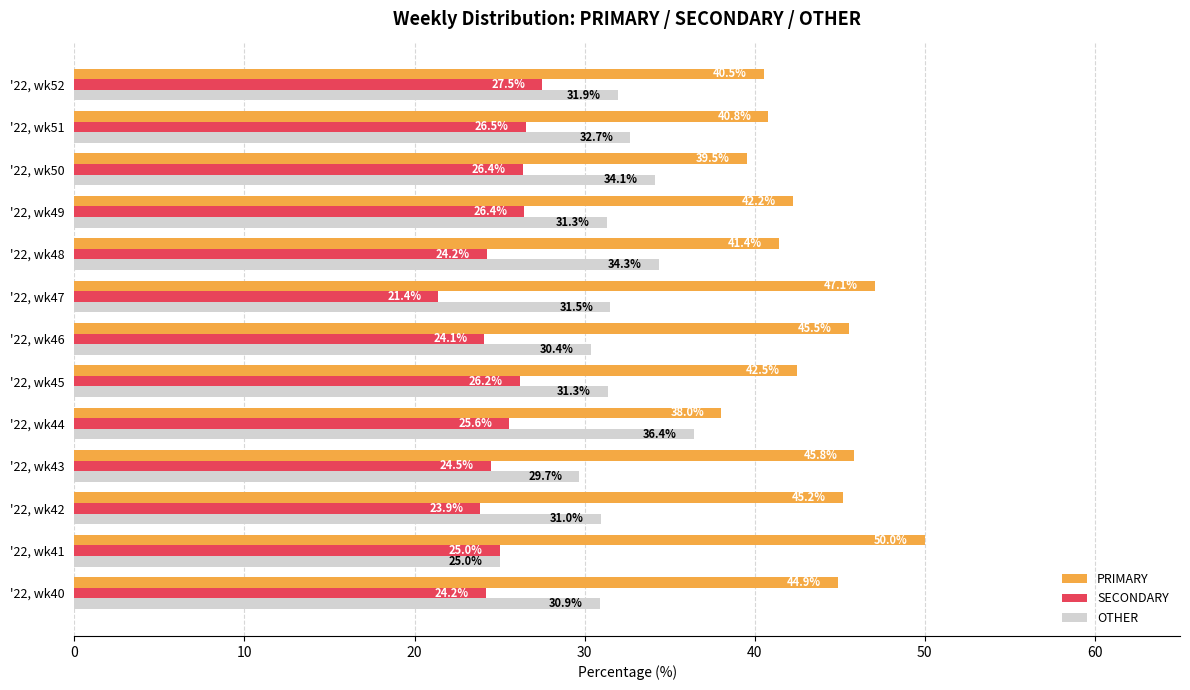

What is the difference between the second highest and minimum values in the PRIMARY series?

9.1